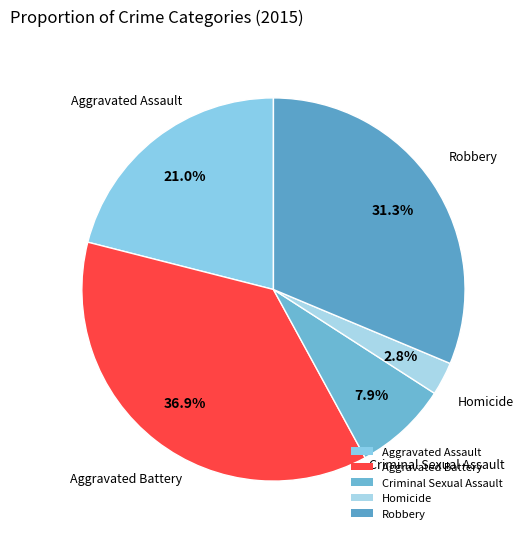

To the nearest percent, what portion does Aggravated Battery represent?

37%